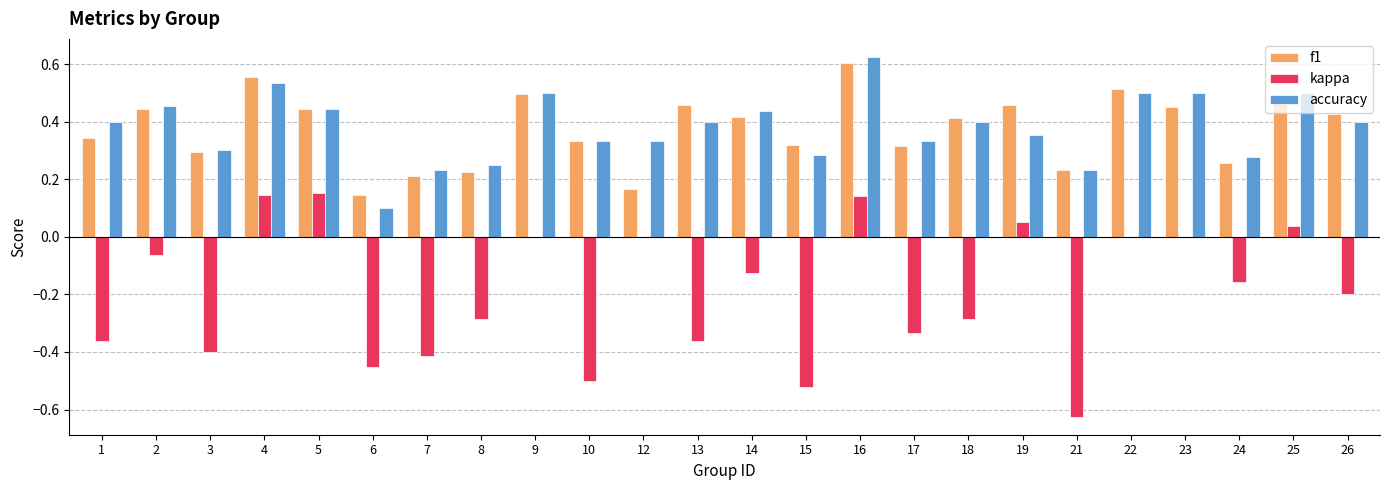

What is the sum of all kappa values?

-4.6